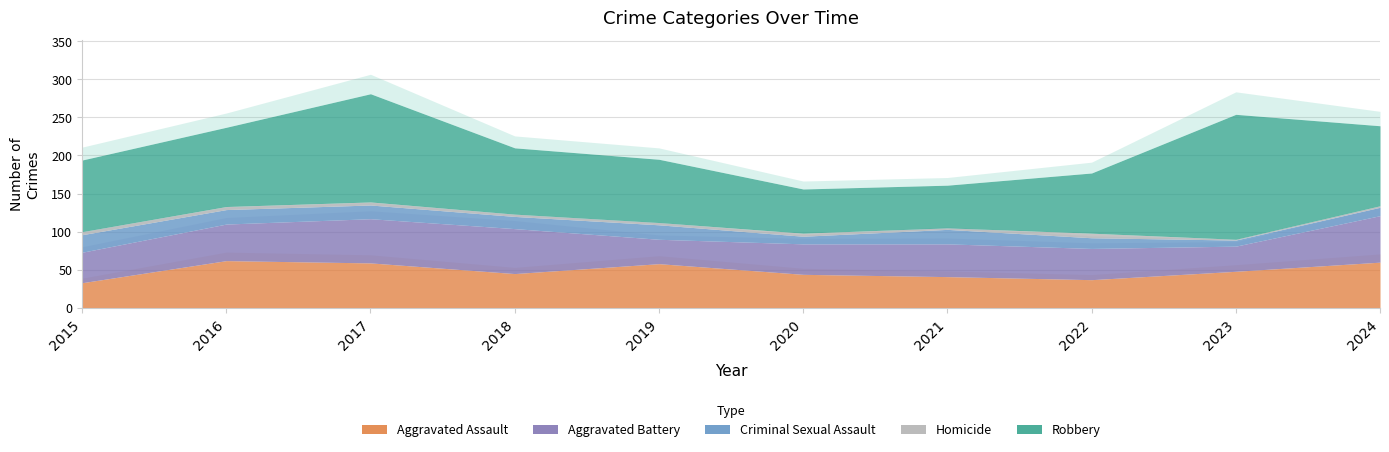

Which series has the widest spread of values?

Robbery